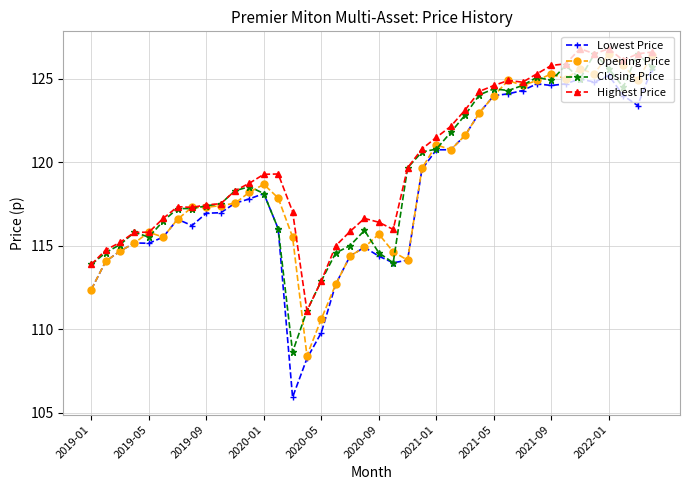

What is the sum of all Lowest Price values?

4731.7